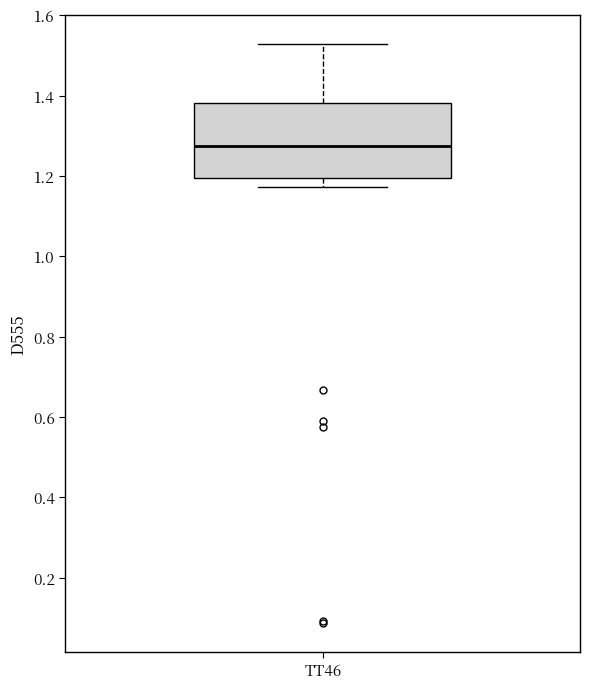

Where does the upper whisker of the box for TT46 end on the y-axis? The values are not printed on the chart, so give them approximately, as read against the axis.

1.52